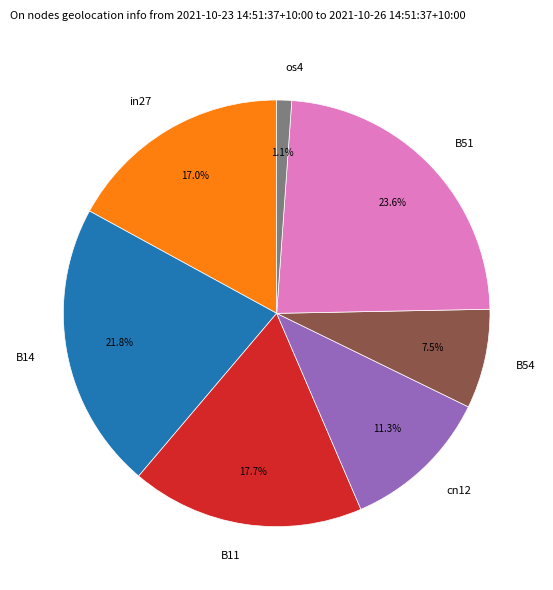

Between in27 and os4, which is larger?

in27